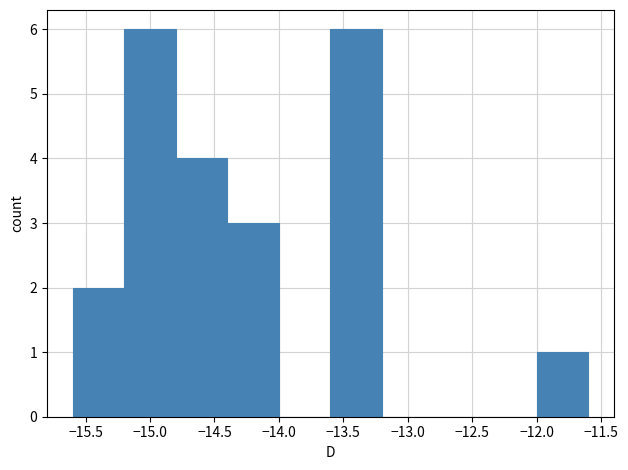

What is the height of the bar covering -15.2 to -14.8 on the x-axis? The values are not printed on the chart, so give them approximately, as read against the axis.

6